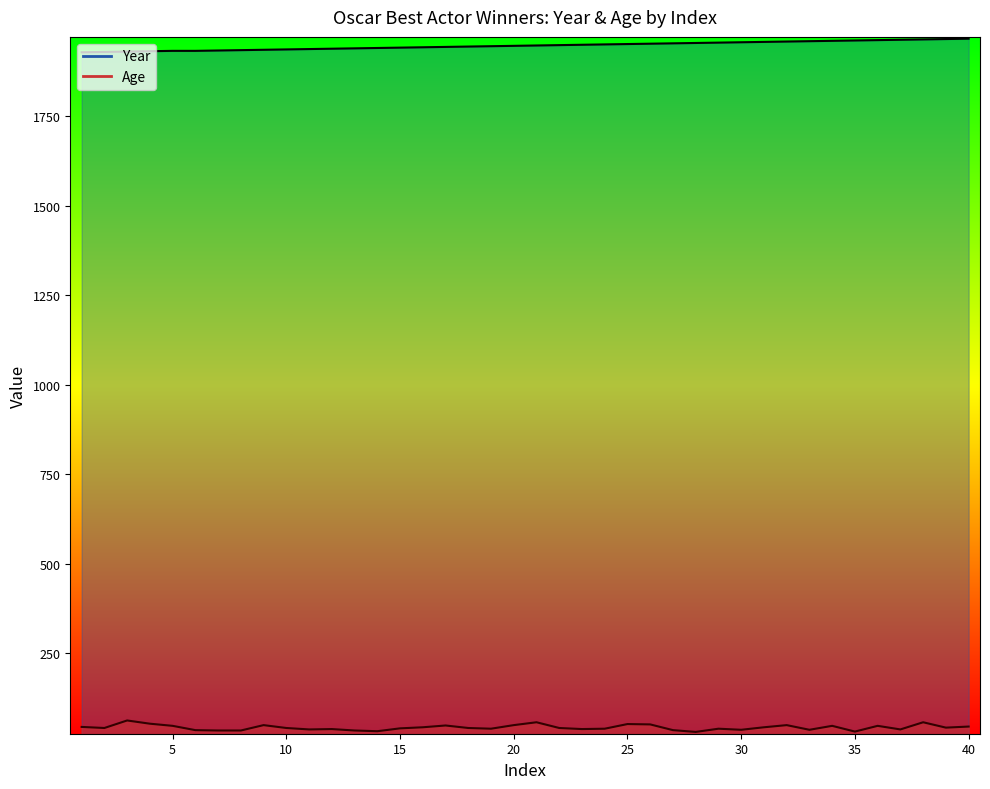

What is the lowest value of the Age series?

30